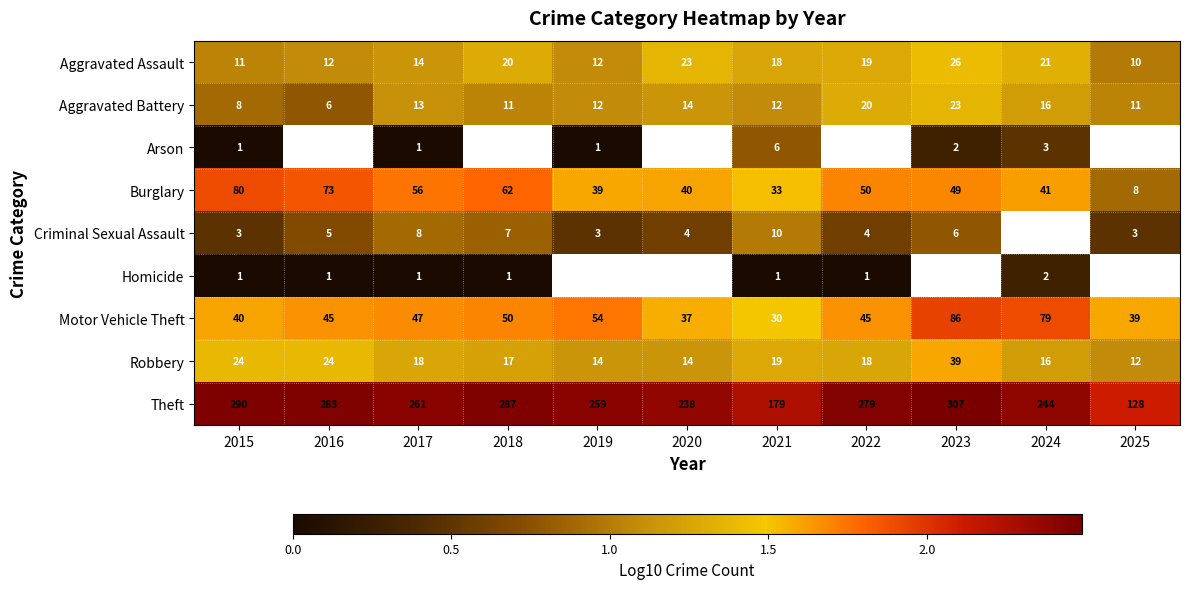

What is the difference between the Motor Vehicle Theft values at 2019 and 2016?

0.1